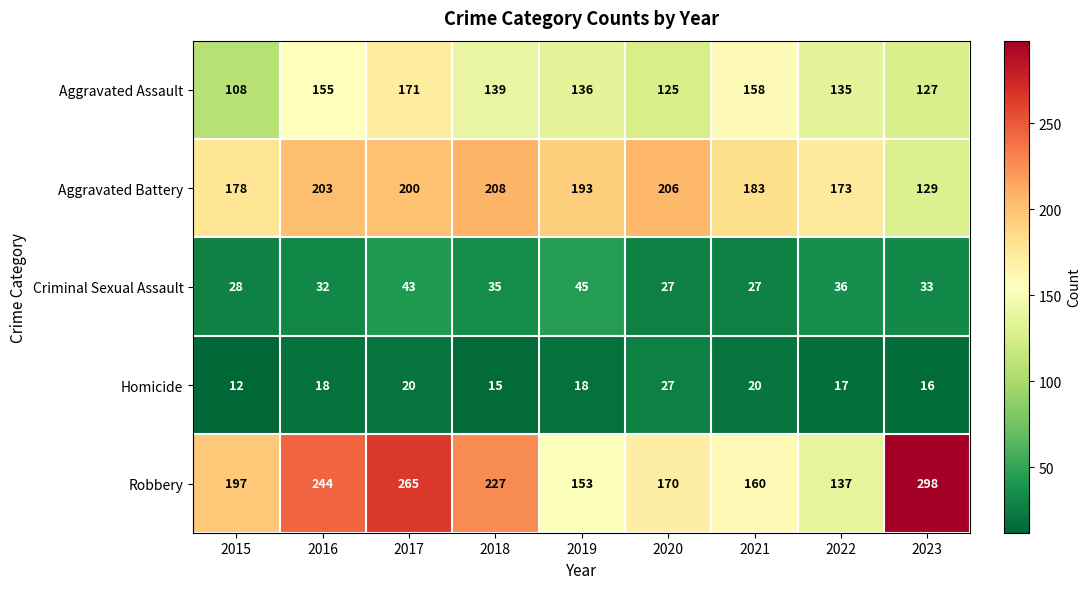

List the series in order of their peak value, lowest first.

Homicide, Criminal Sexual Assault, Aggravated Assault, Aggravated Battery, Robbery